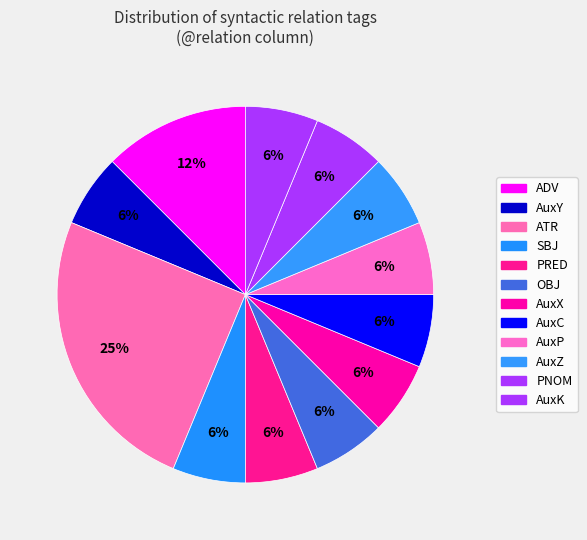

How many slices are in this pie chart?

12